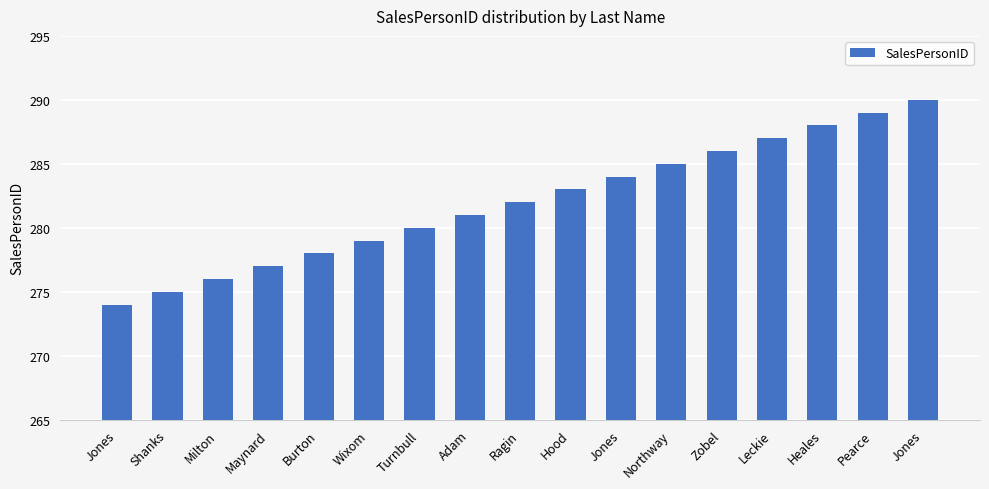

Rank the categories by value from highest to lowest.

Jones, Pearce, Heales, Leckie, Zobel, Northway, Jones, Hood, Ragin, Adam, Turnbull, Wixom, Burton, Maynard, Milton, Shanks, Jones